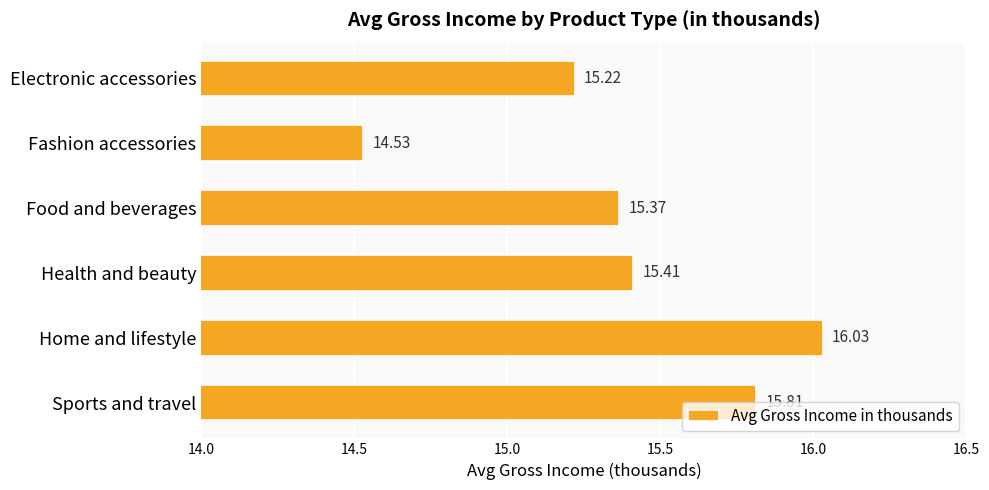

How many values are below 15?

1